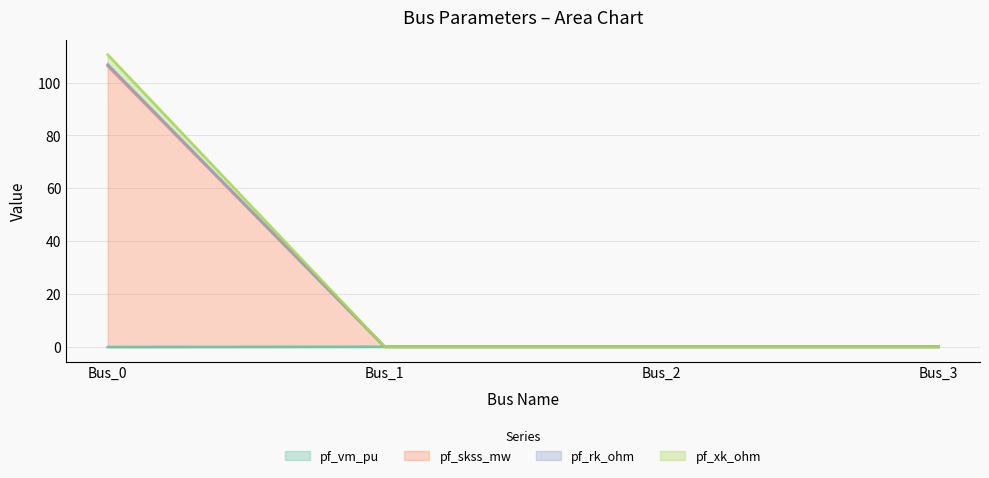

What is the greatest value displayed?

110.6